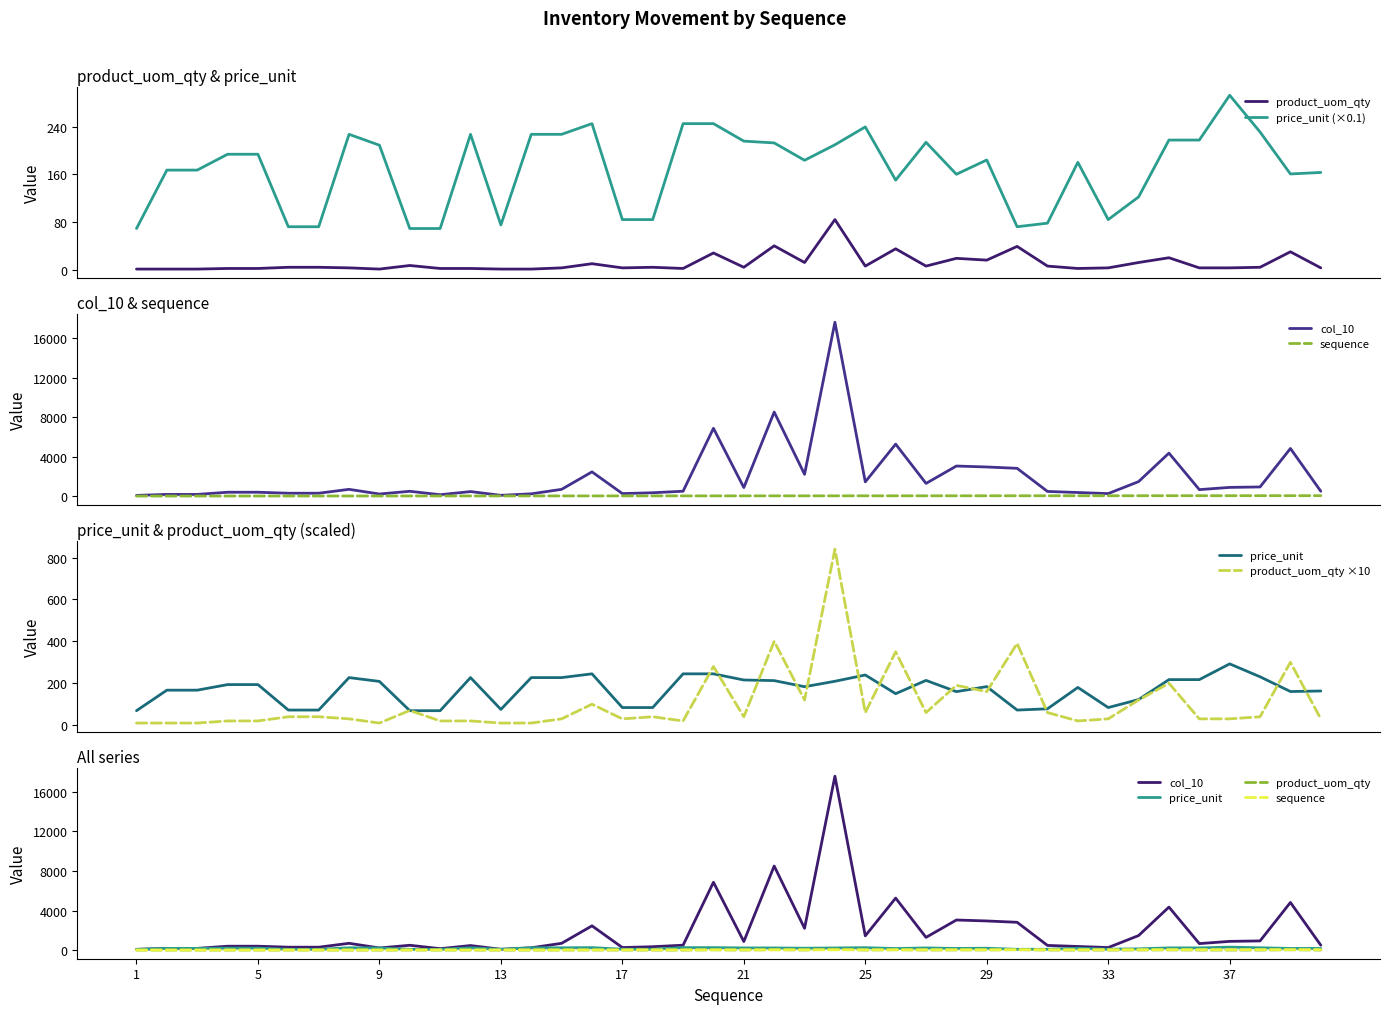

Does the chart have visible grid lines?

No